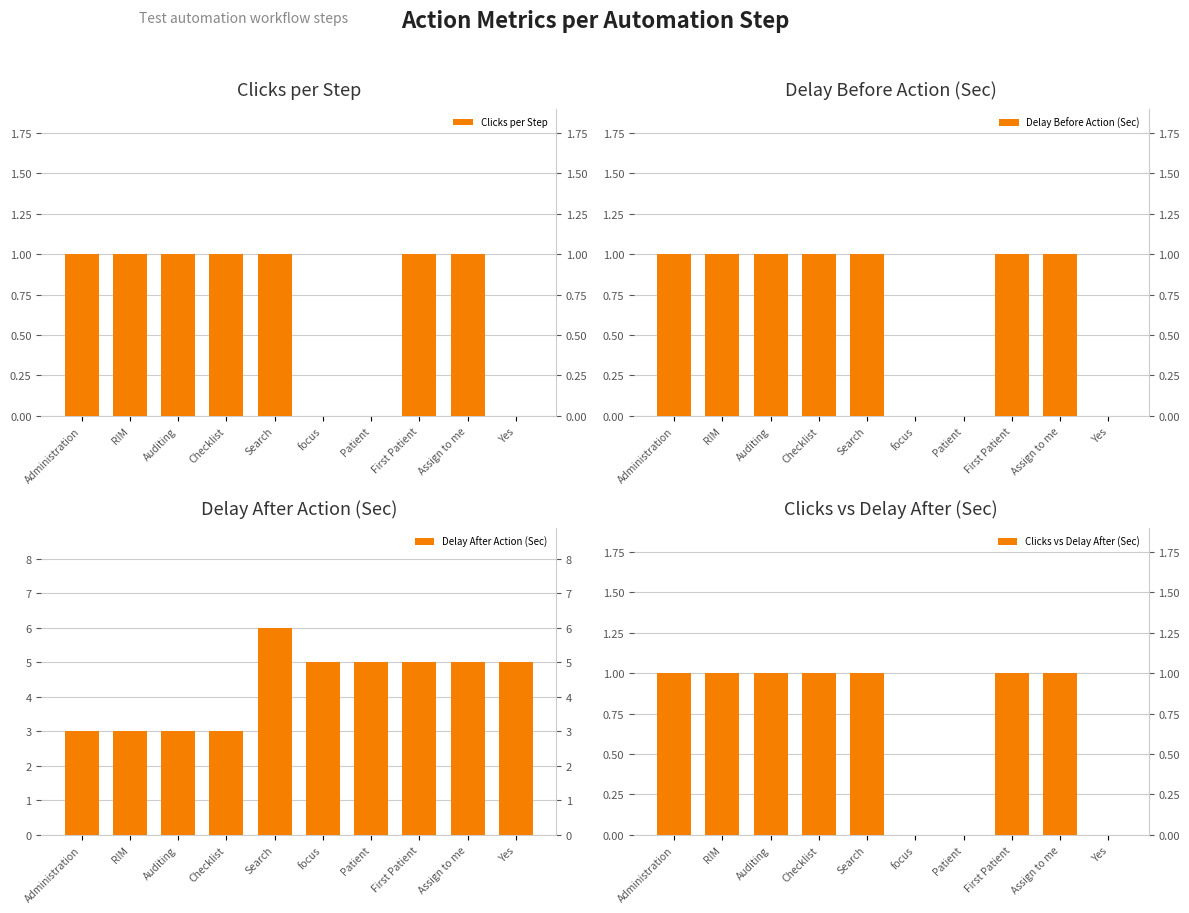

Which series has the widest spread of values?

Delay After Action (Sec)